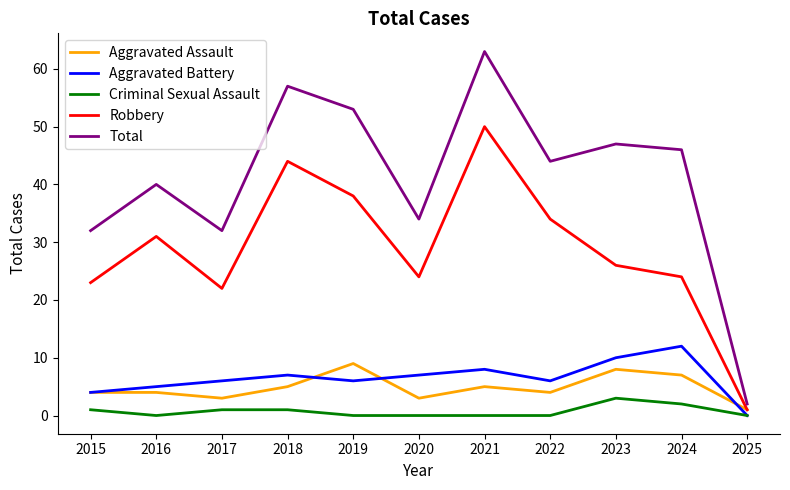

Rank the series at 2020 from highest to lowest value.

Total, Robbery, Aggravated Battery, Aggravated Assault, Criminal Sexual Assault